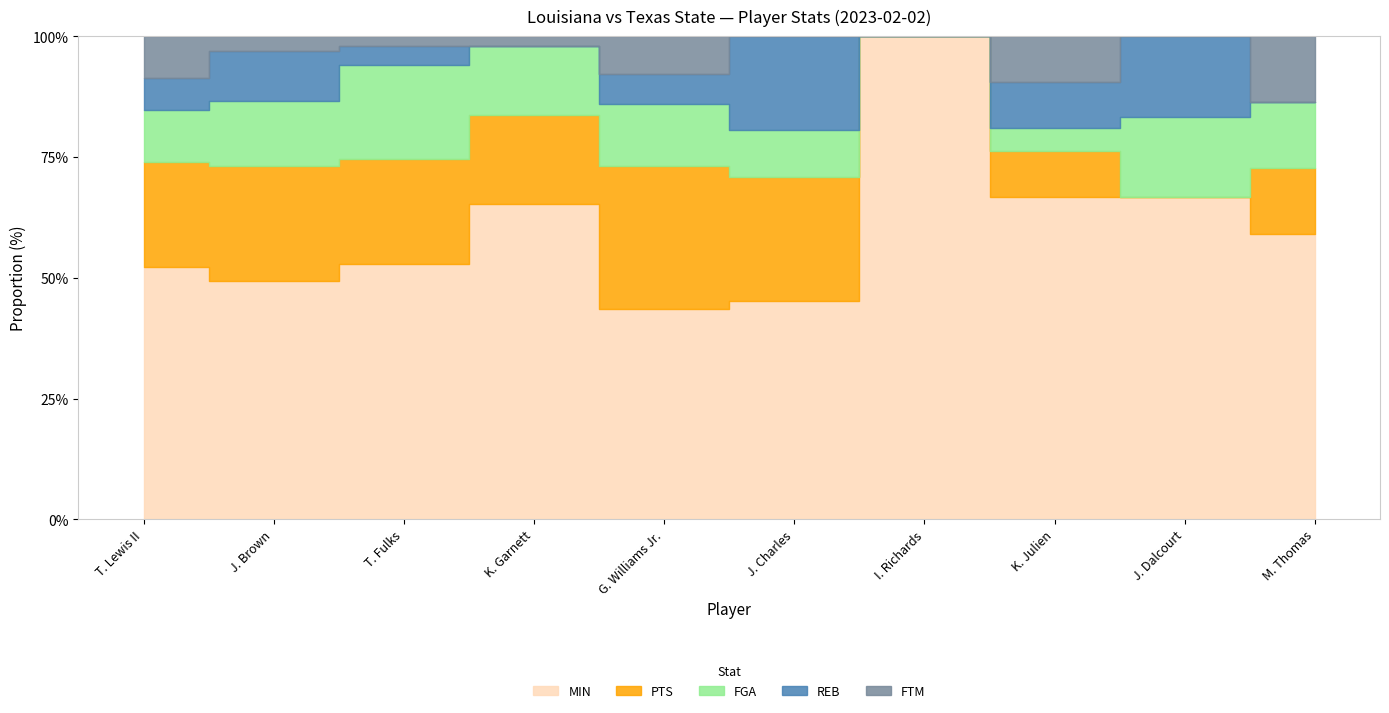

True or false: MIN and REB intersect in this chart.

False